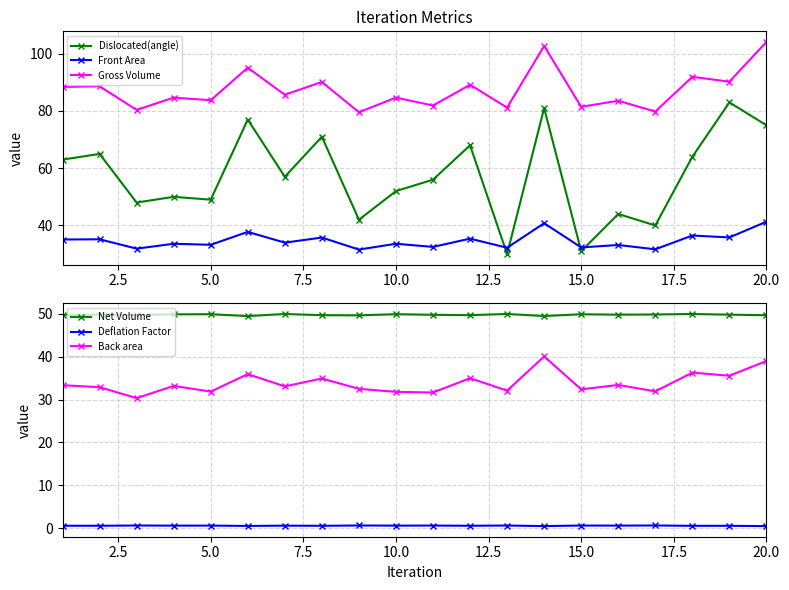

True or false: Deflation Factor has more than 1 interior local peaks.

True